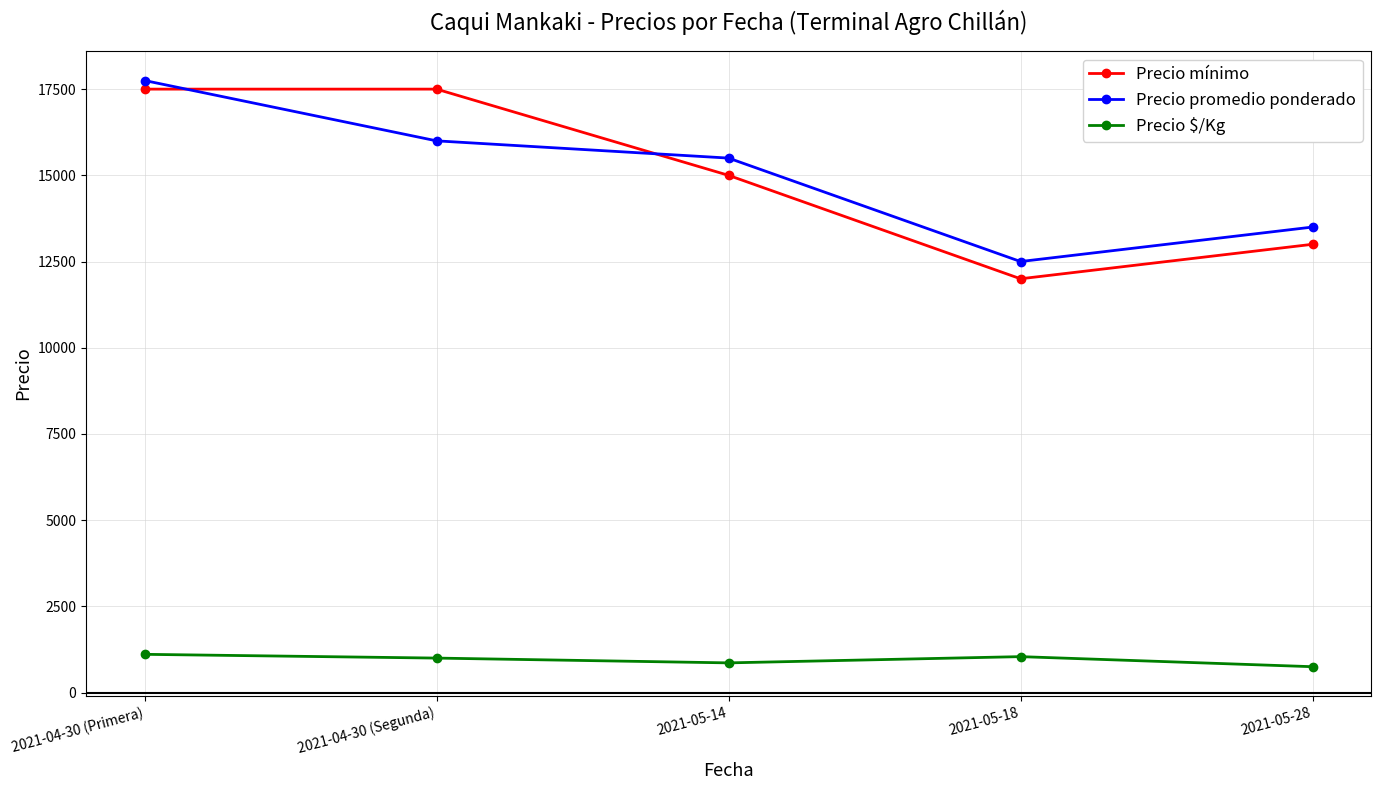

What is the sum of all Precio mínimo values?

75000